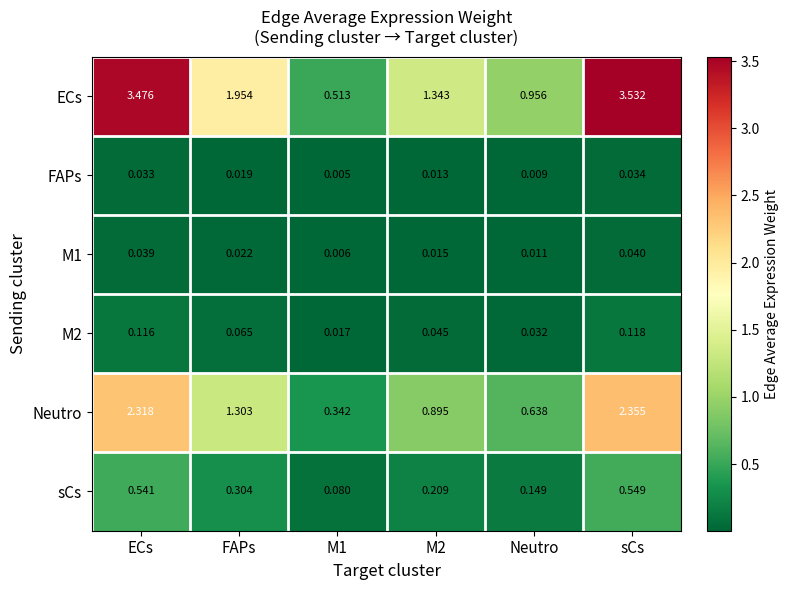

At which label does Neutro first exceed 1?

ECs